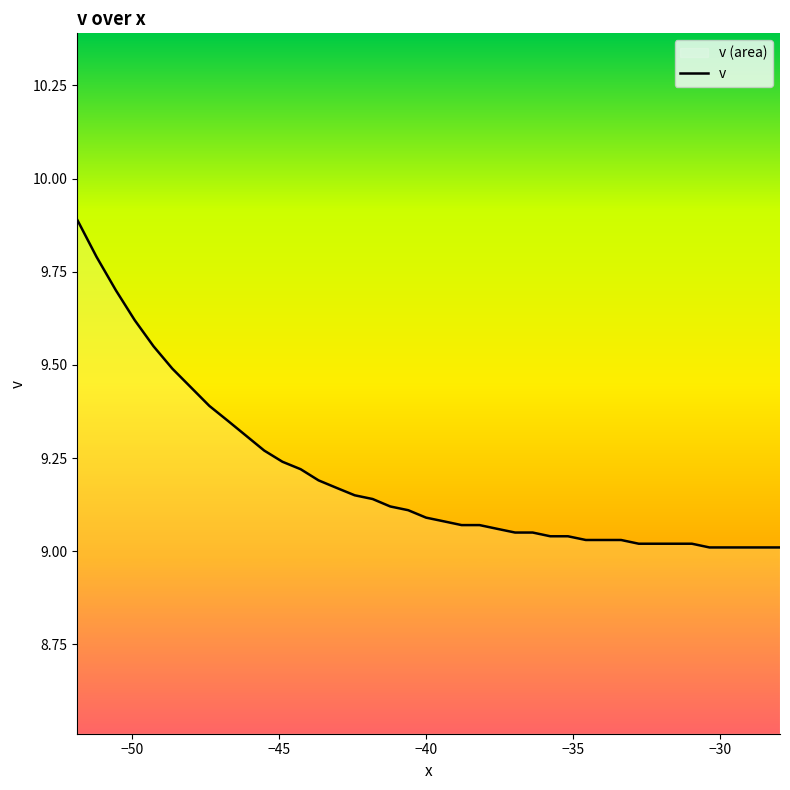

What is the maximum value shown in the chart?

9.9